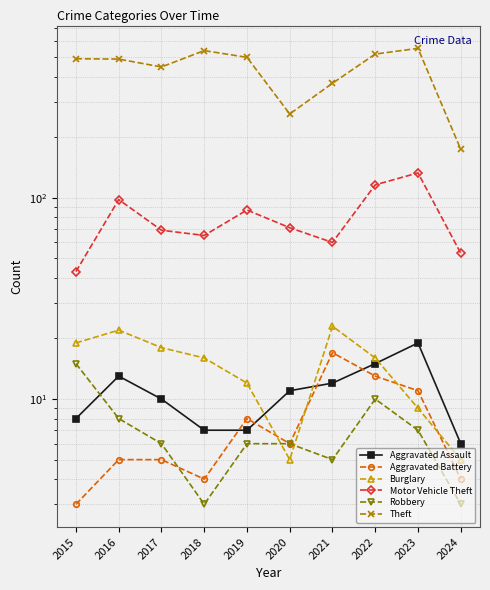

What is the highest value of the Motor Vehicle Theft series?

133